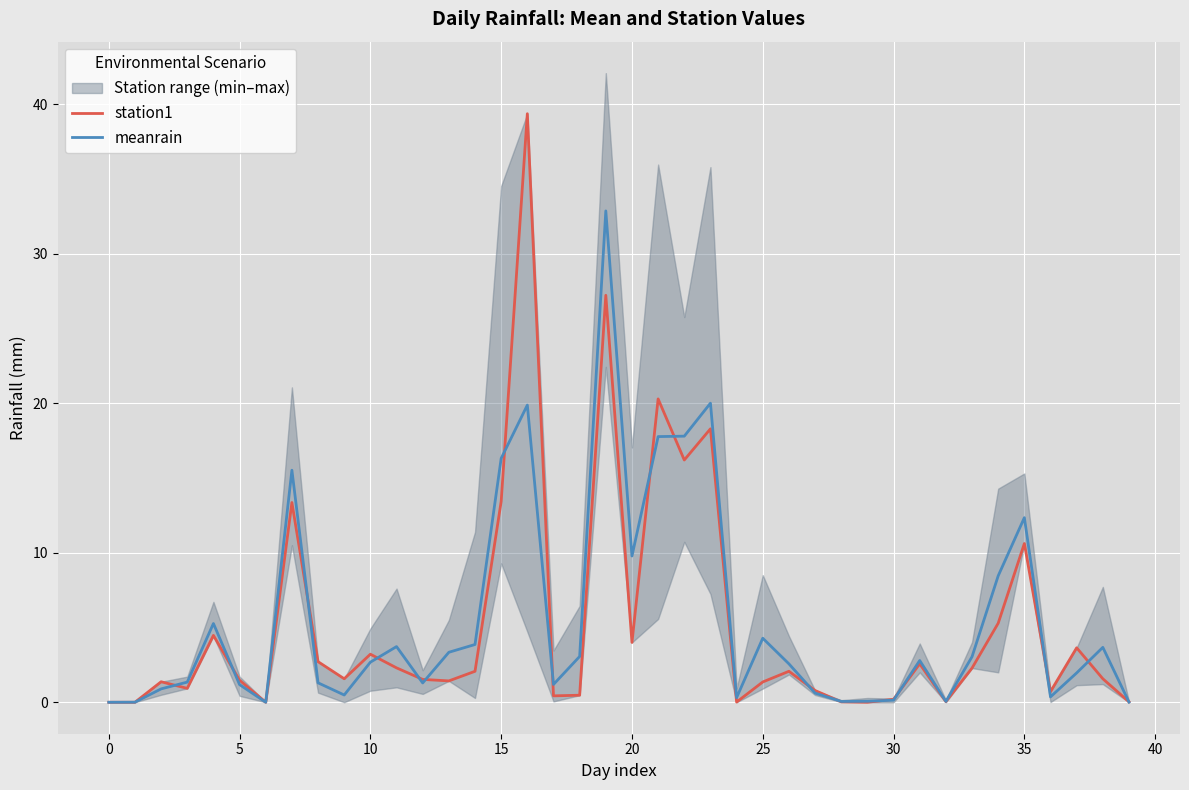

What is the maximum value for station1?

39.4